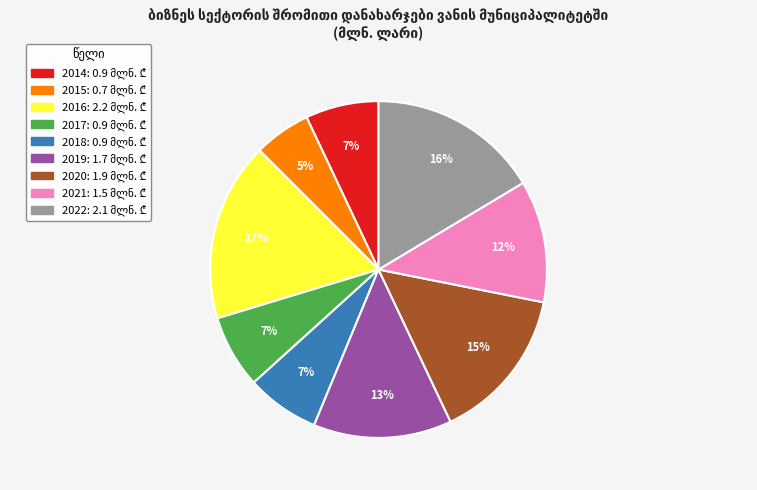

What is the smallest slice in the pie chart?

2015